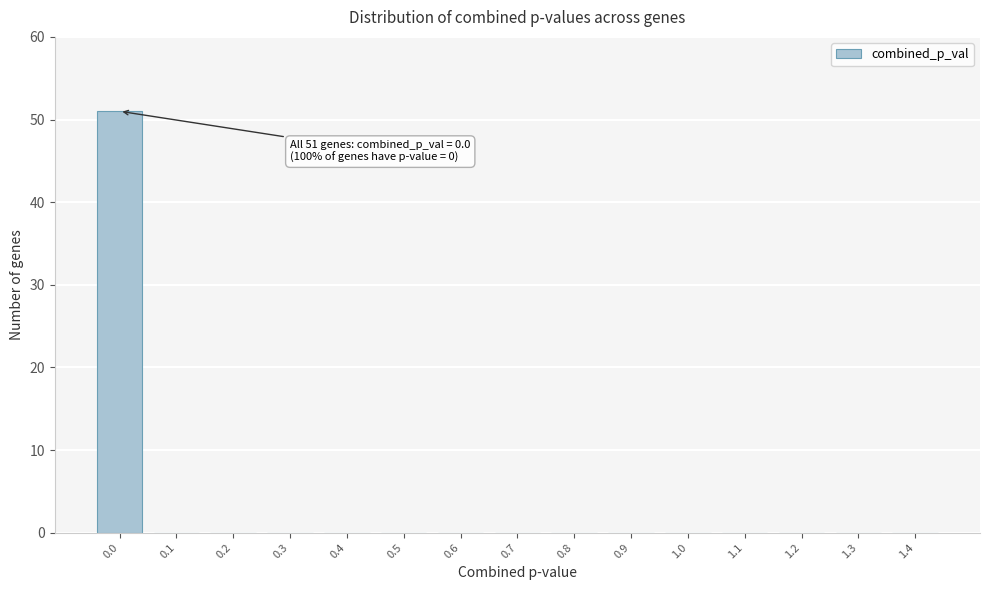

Reading left to right, list all the values displayed in this chart.

0.0=51	0.1=0	0.2=0	0.3=0	0.4=0	0.5=0	0.6=0	0.7=0	0.8=0	0.9=0	1.0=0	1.1=0	1.2=0	1.3=0	1.4=0